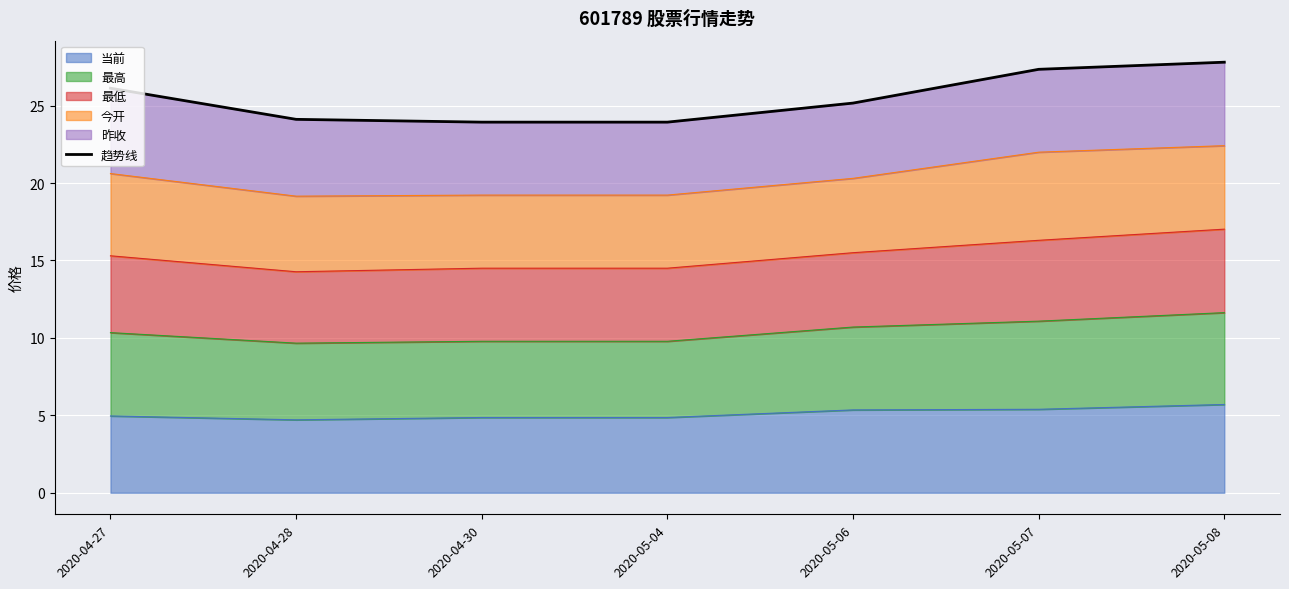

What is the average value?

25.5